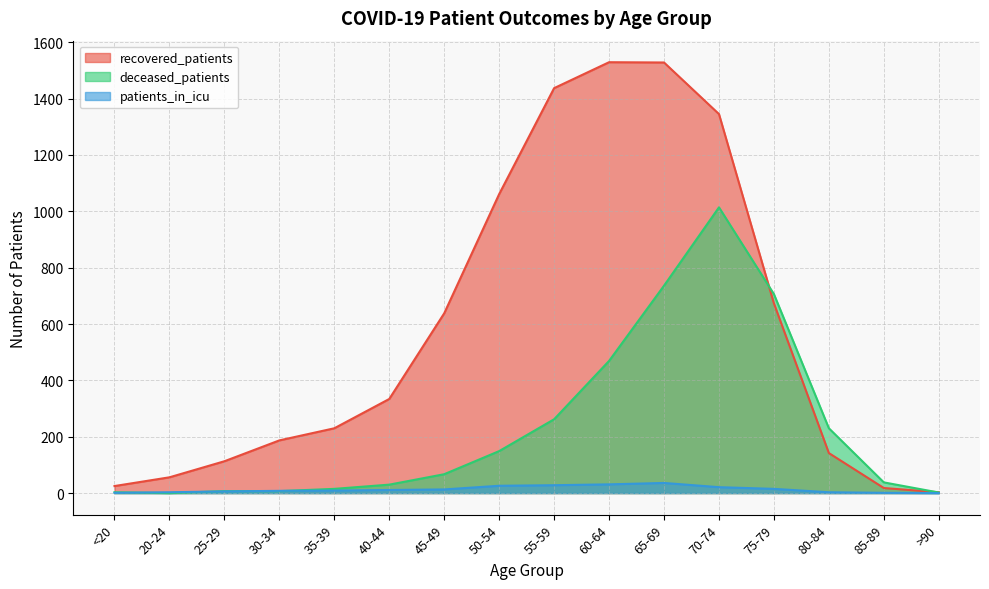

Which series has the widest spread of values?

recovered_patients